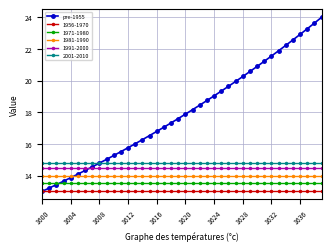

How many lines are shown in the chart?

6